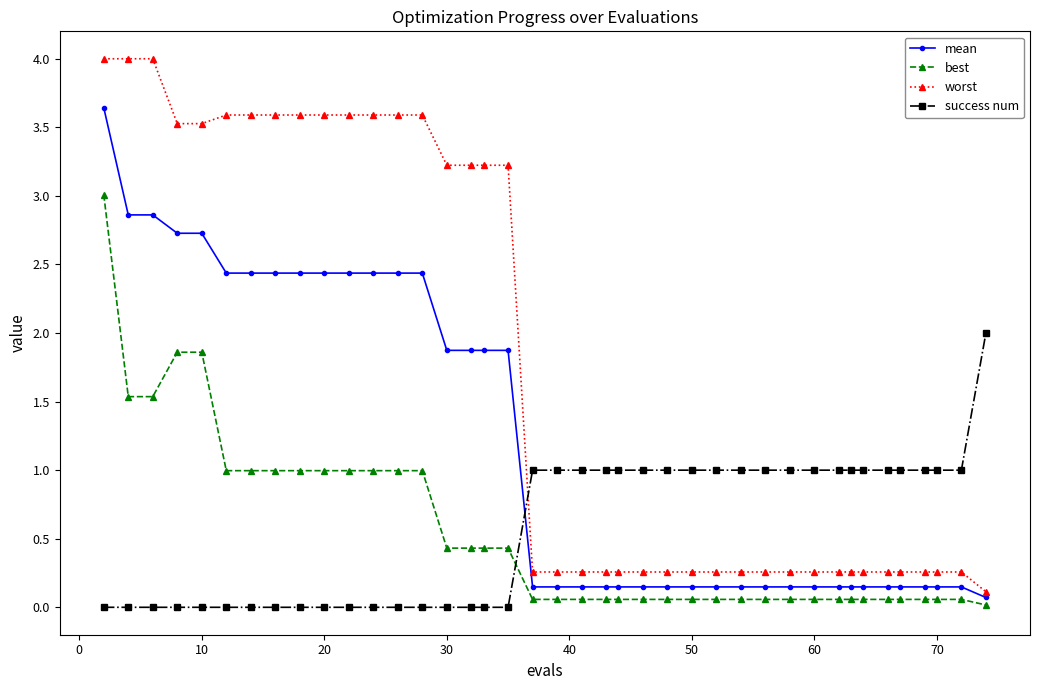

Which series has the largest total across all categories?

worst